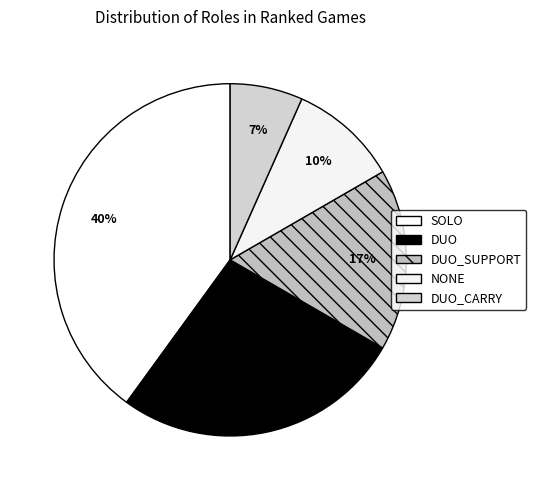

How many slices are in this pie chart?

5